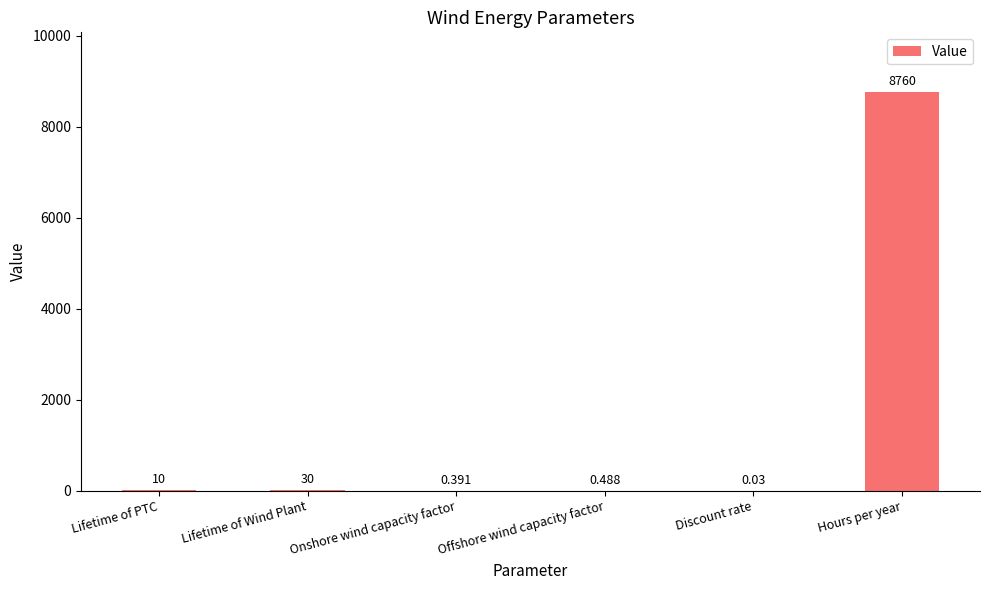

The value at Hours per year is 8760.0. True or false?

True